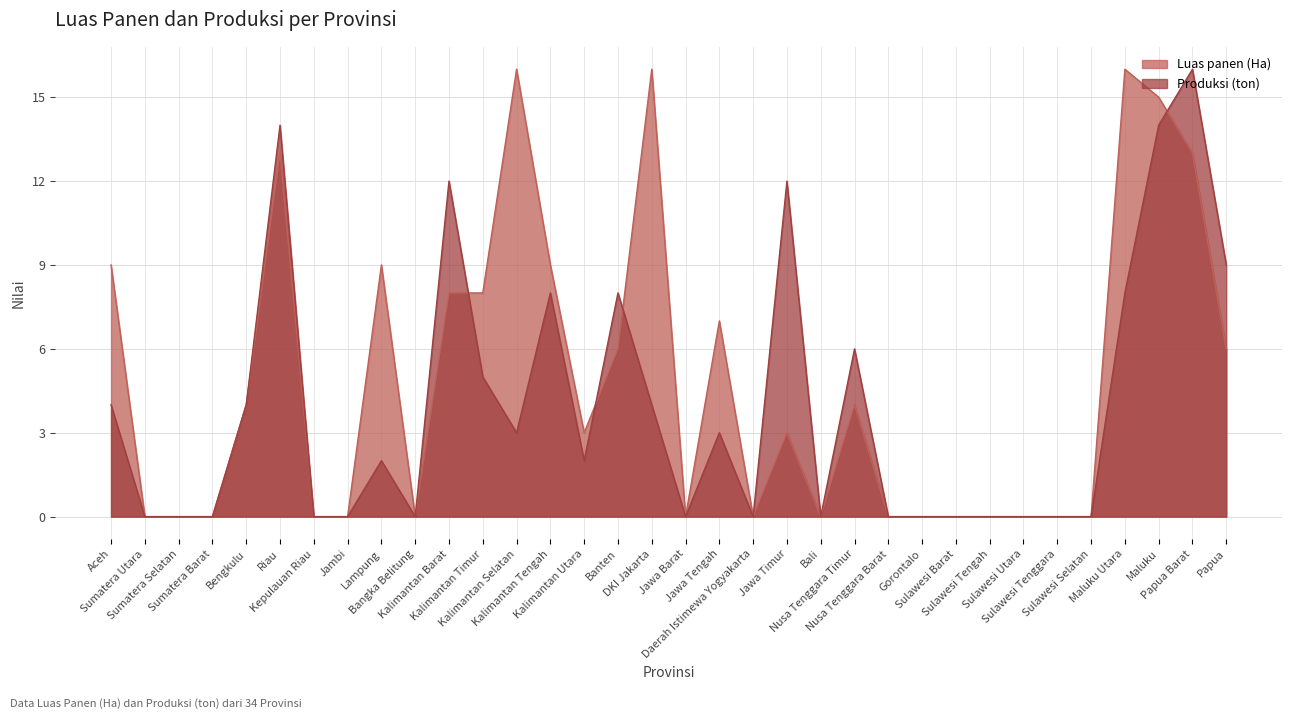

What is the label of the 2nd point from the left?

Sumatera Utara